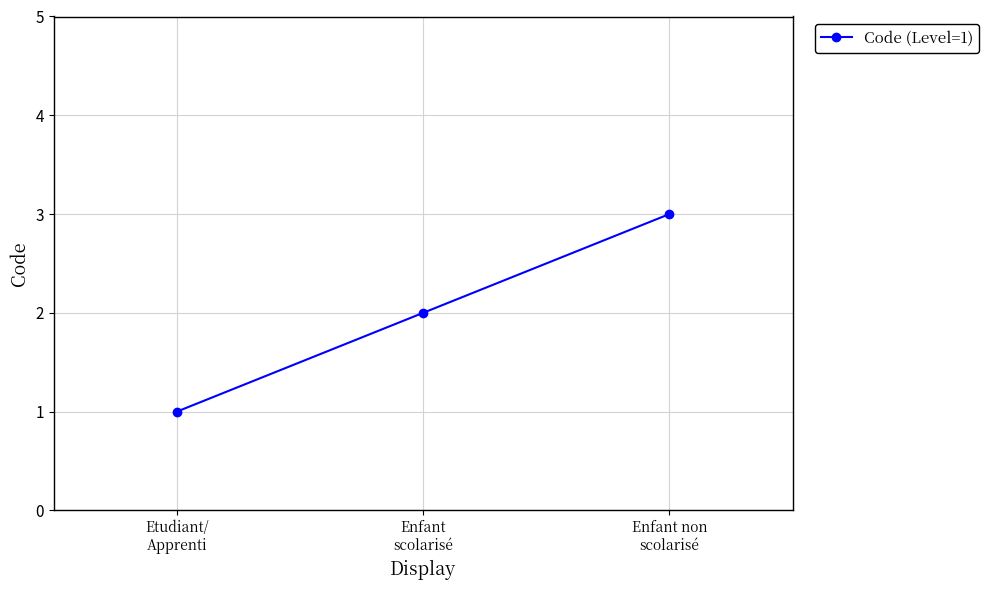

Count the number of data series in this chart.

1